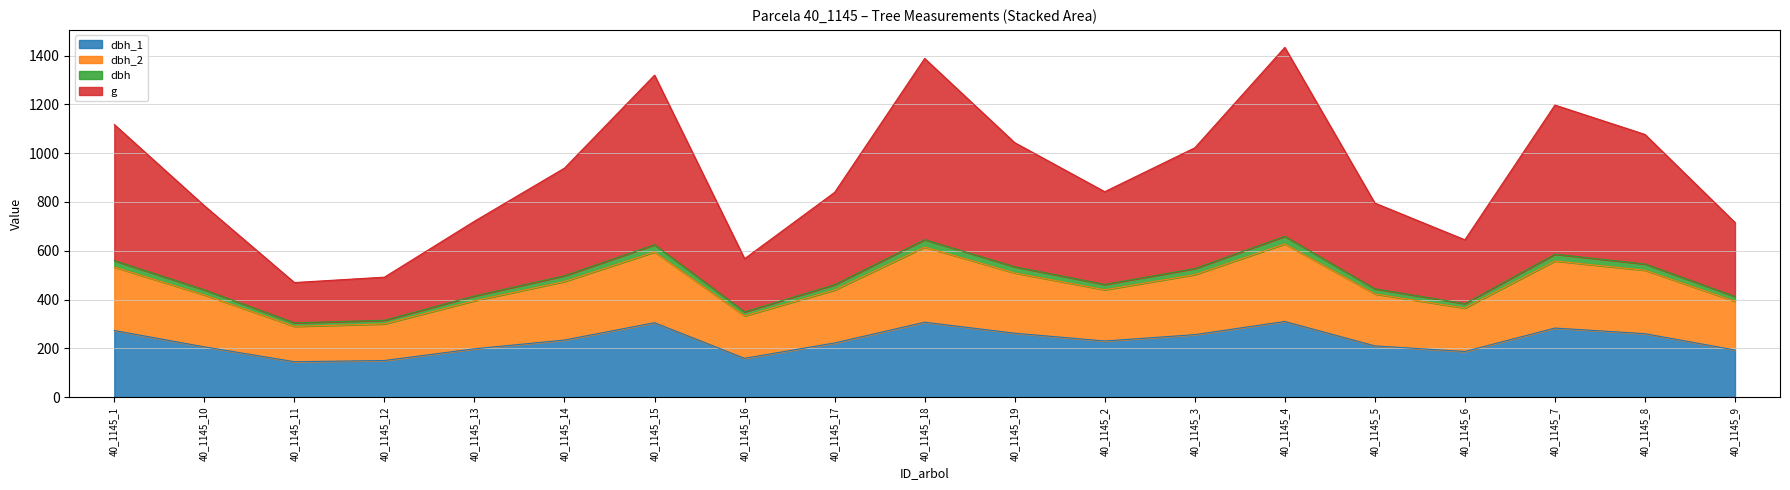

True or false: g and dbh cross at least once.

False